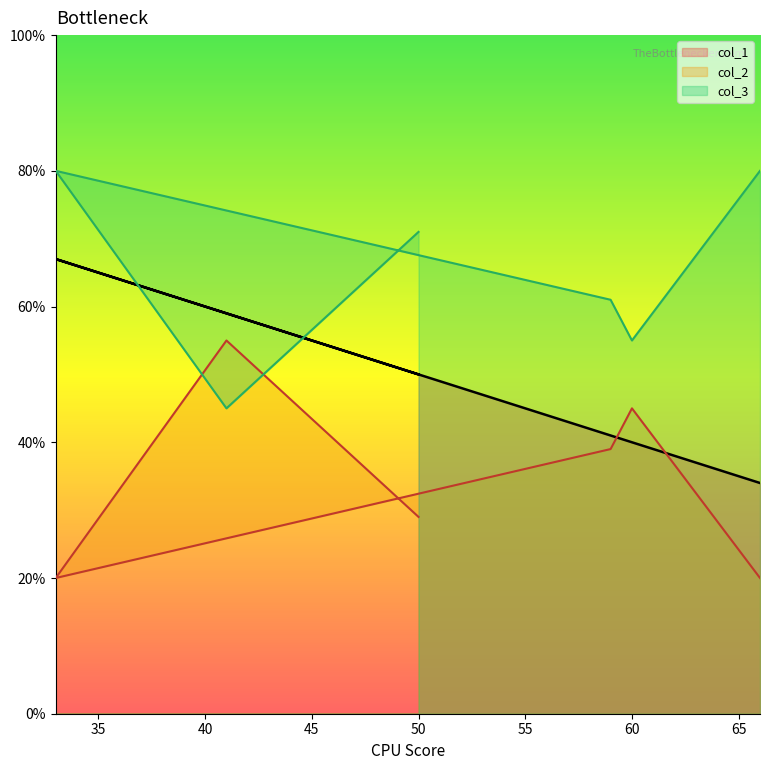

How many values in the col_2 series are below 71?

3